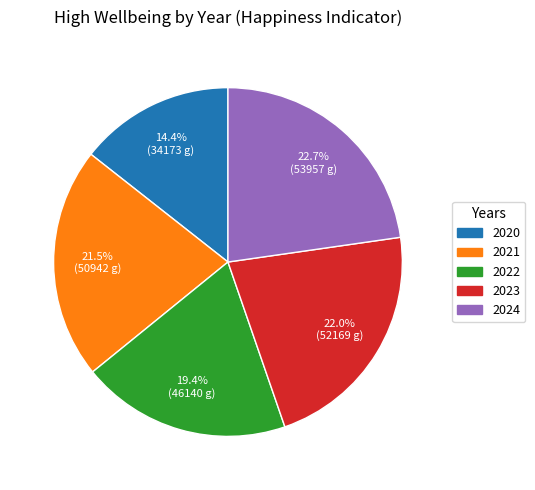

To the nearest percent, what percentage of the pie is 2023?

22%